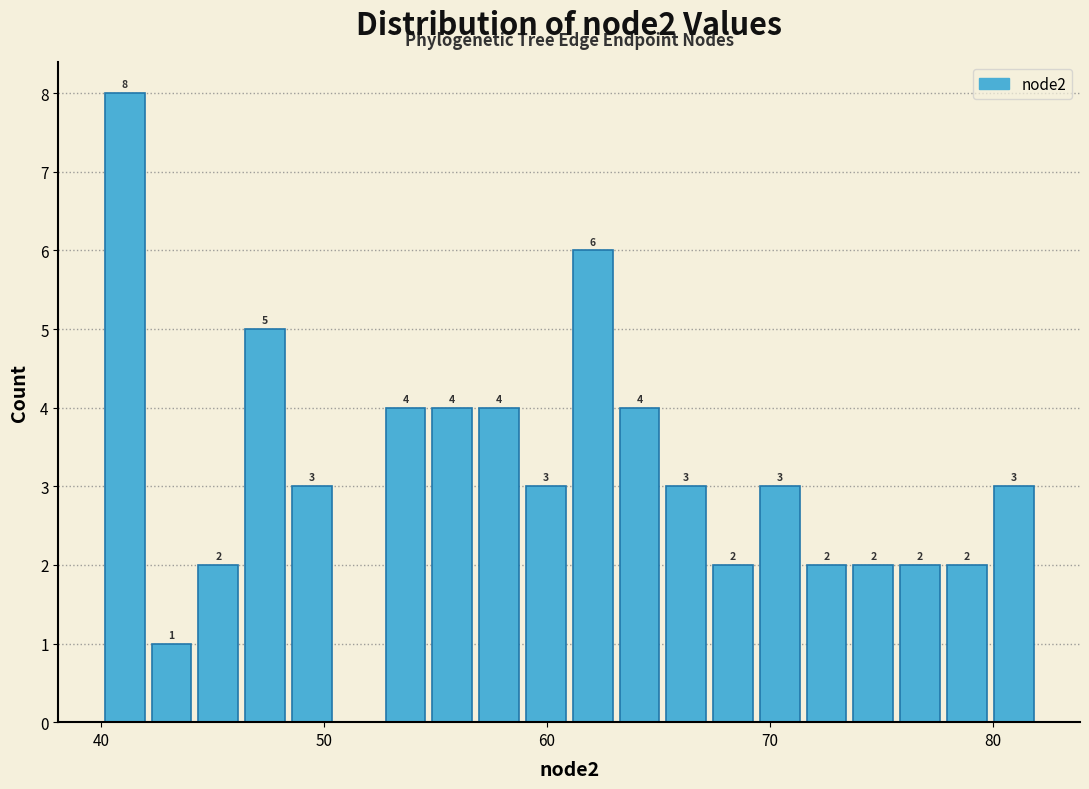

Around what value on the x-axis is the tallest bar? Give the approximate position of its centre, as read against the axis.

41